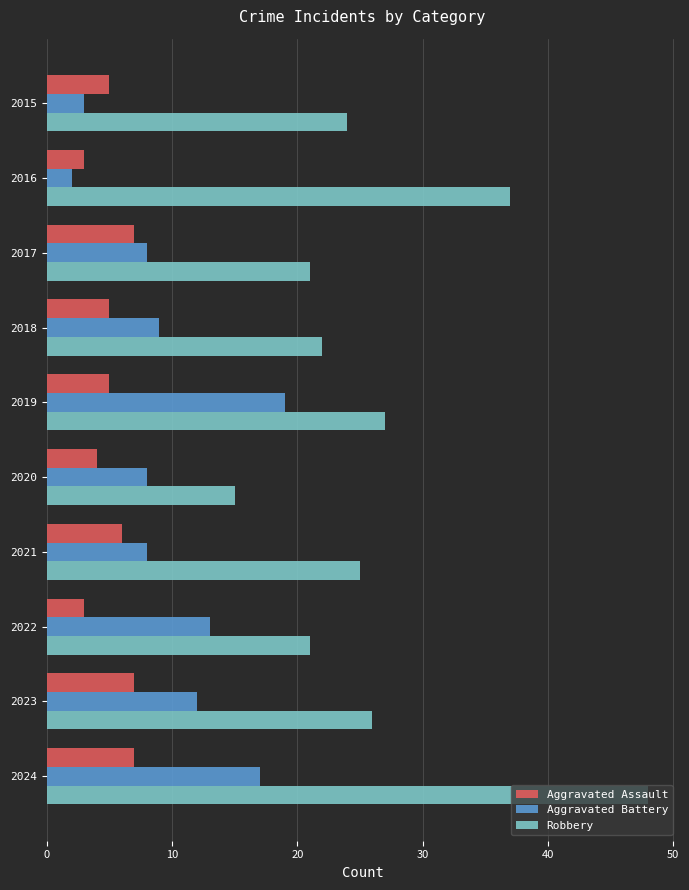

The Aggravated Assault series shows 7 at 2024. True or false?

True